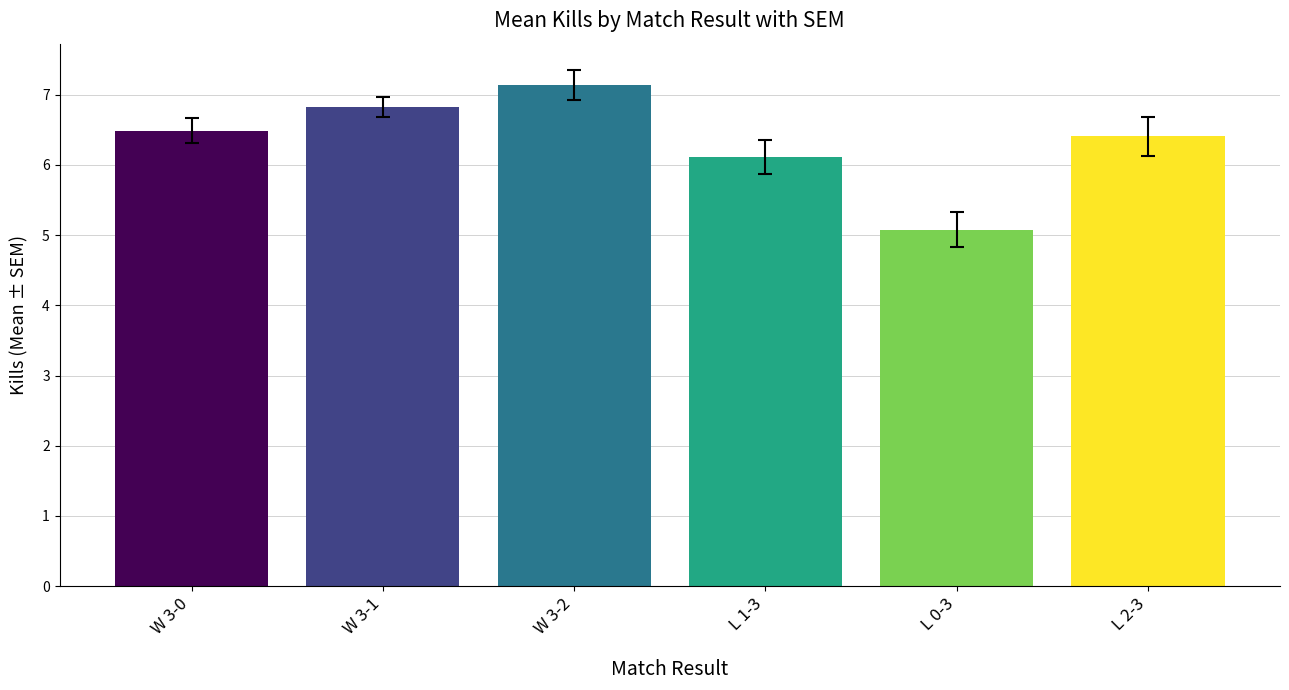

Between W 3-2 and L 2-3, which is larger?

W 3-2